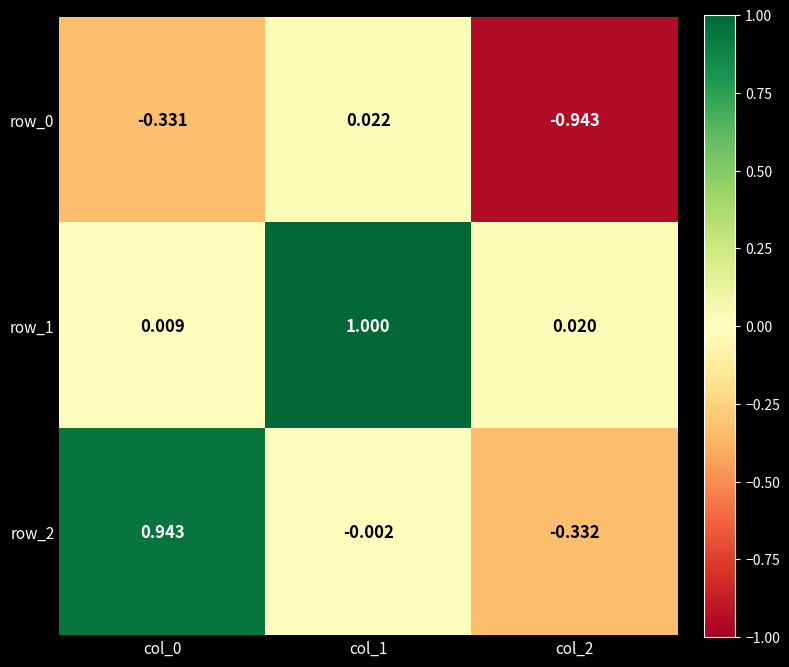

At how many categories does at least one series exceed 0?

3